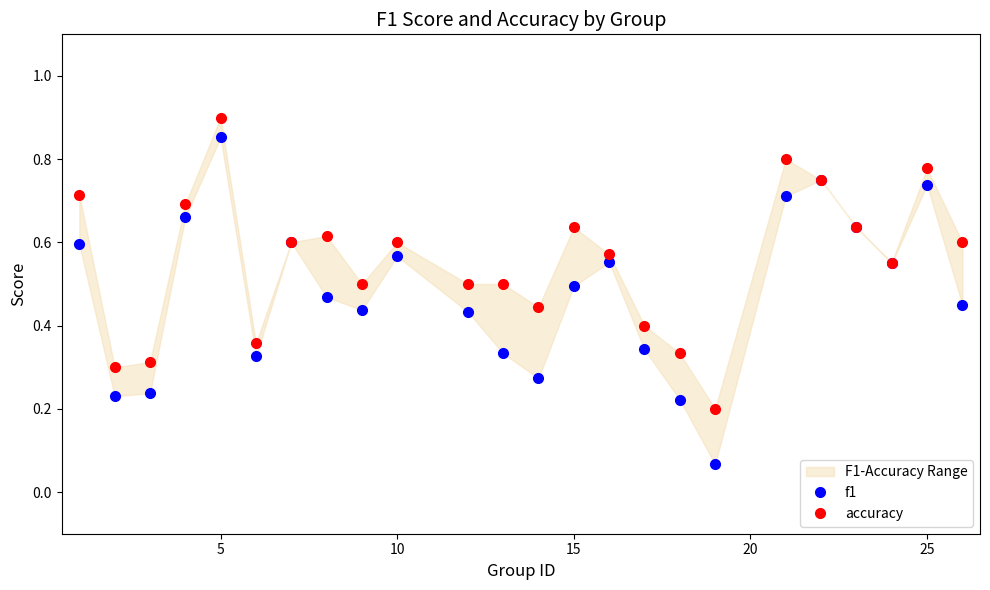

True or false: accuracy and f1 intersect in this chart.

False